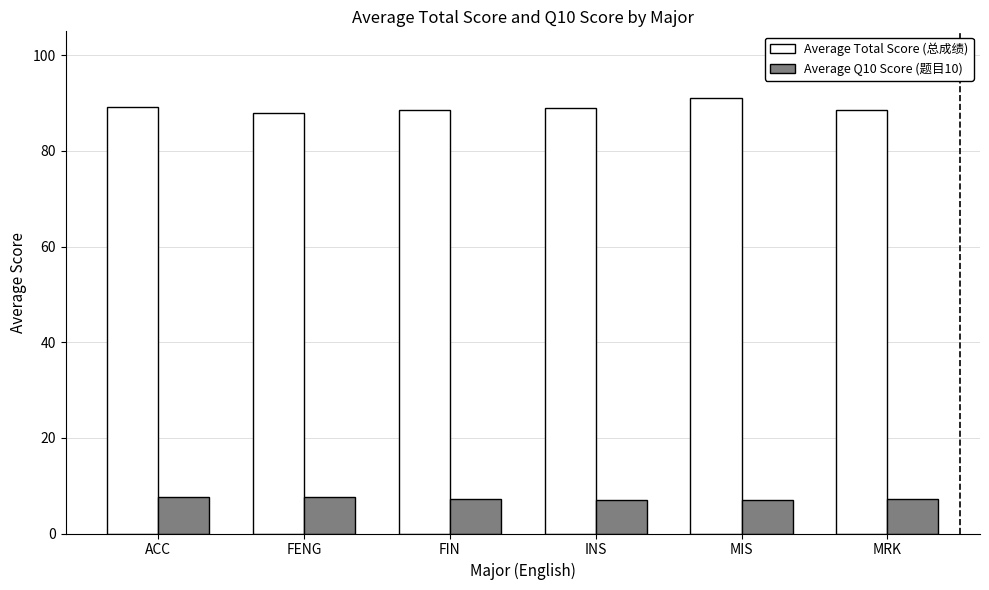

List the series in order of their peak value, lowest first.

Average Q10 Score (题目10), Average Total Score (总成绩)